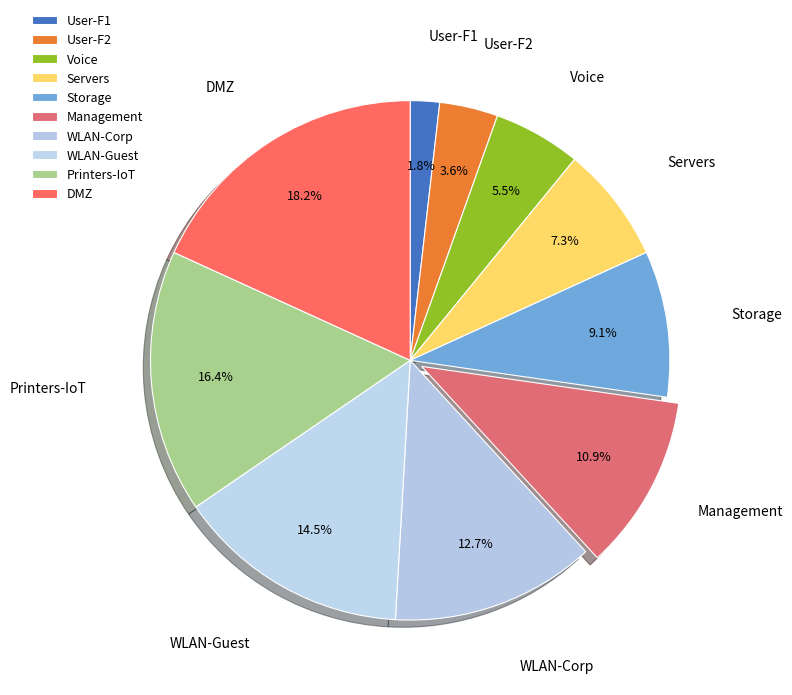

How many slices are in this pie chart?

10